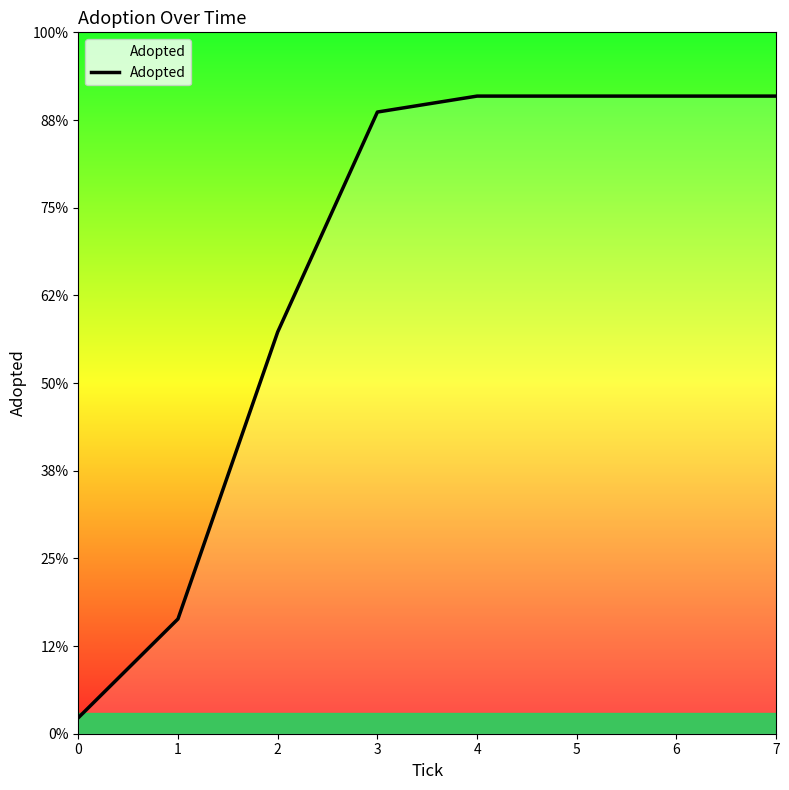

What is the difference between the maximum and minimum values?

390